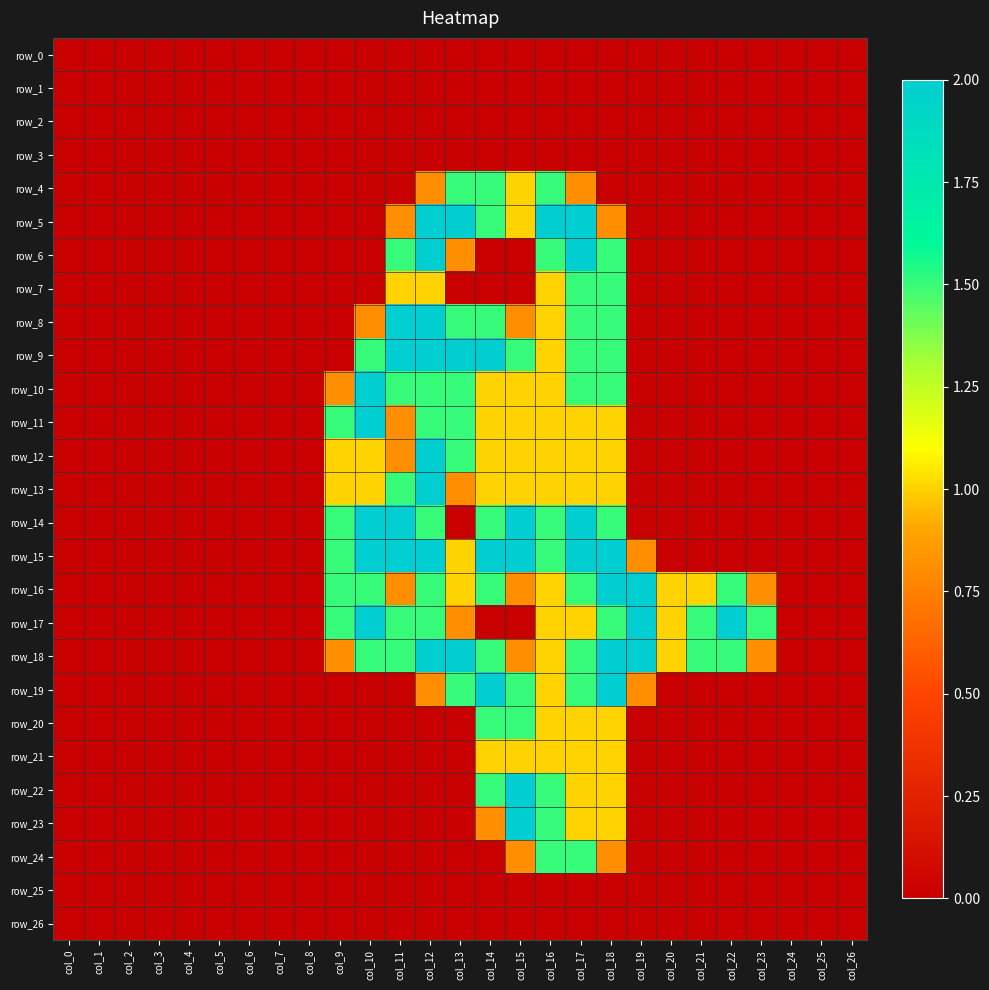

At col_9, list the series in order from smallest to largest.

row_0, row_1, row_2, row_3, row_4, row_5, row_6, row_7, row_8, row_9, row_19, row_20, row_21, row_22, row_23, row_24, row_25, row_26, row_10, row_18, row_12, row_13, row_11, row_14, row_15, row_16, row_17